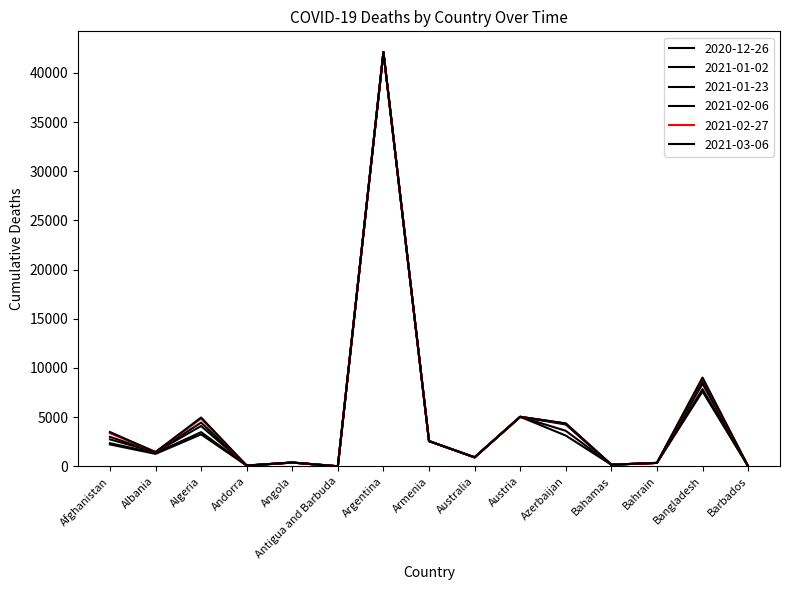

Reading left to right, what are all the values shown in this chart?

2020-12-26: Afghanistan=2223	Albania=1265	Algeria=3249	Andorra=76	Angola=376	Antigua and Barbuda=4	Argentina=42127	Armenia=2564	Australia=911	Austria=5034	Azerbaijan=3127	Bahamas=163	Bahrain=346	Bangladesh=7614	Barbados=7
2021-01-02: Afghanistan=2351	Albania=1348	Algeria=3475	Andorra=76	Angola=379	Antigua and Barbuda=4	Argentina=42127	Armenia=2564	Australia=911	Austria=5034	Azerbaijan=3611	Bahamas=163	Bahrain=346	Bangladesh=7847	Barbados=7
2021-01-23: Afghanistan=2738	Albania=1438	Algeria=4096	Andorra=76	Angola=385	Antigua and Barbuda=4	Argentina=42127	Armenia=2564	Australia=913	Austria=5034	Azerbaijan=4252	Bahamas=163	Bahrain=346	Bangladesh=8400	Barbados=7
2021-02-06: Afghanistan=2994	Albania=1448	Algeria=4445	Andorra=76	Angola=386	Antigua and Barbuda=4	Argentina=42127	Armenia=2564	Australia=914	Austria=5034	Azerbaijan=4335	Bahamas=163	Bahrain=346	Bangladesh=8667	Barbados=7
2021-02-27: Afghanistan=3368	Albania=1451	Algeria=4856	Andorra=76	Angola=387	Antigua and Barbuda=4	Argentina=42127	Armenia=2564	Australia=914	Austria=5034	Azerbaijan=4358	Bahamas=163	Bahrain=346	Bangladesh=8952	Barbados=7
2021-03-06: Afghanistan=3488	Albania=1451	Algeria=4965	Andorra=76	Angola=387	Antigua and Barbuda=4	Argentina=42127	Armenia=2564	Australia=915	Austria=5034	Azerbaijan=4360	Bahamas=163	Bahrain=346	Bangladesh=9023	Barbados=7